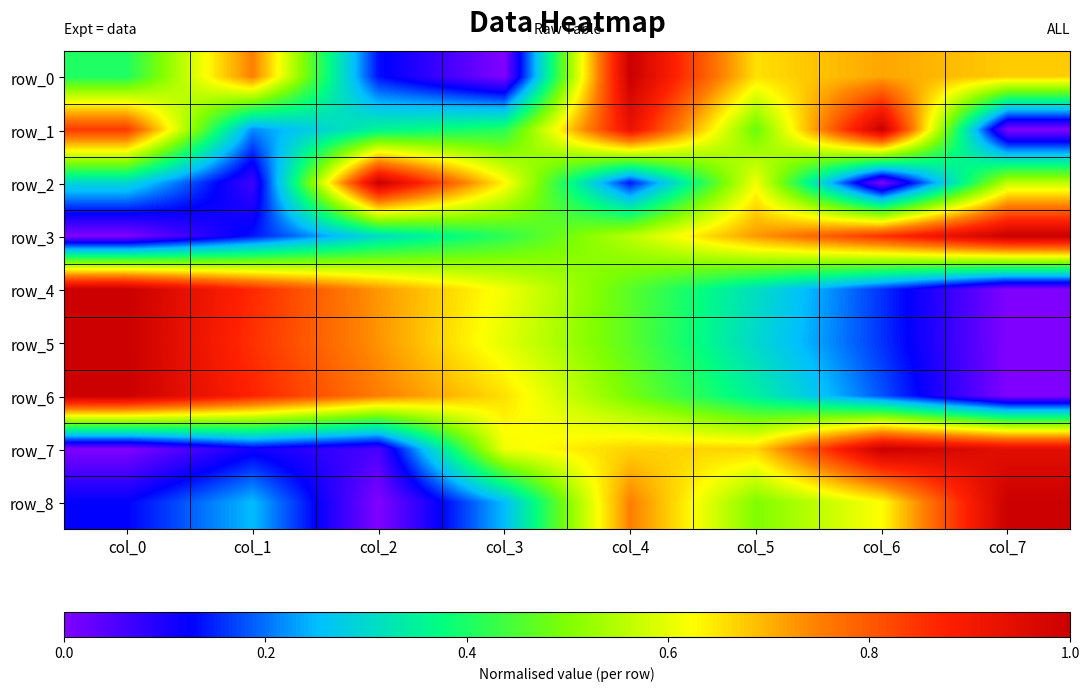

Reading left to right, what are all the values shown in this chart?

row_0: 0.4	0.8	0.1	0.0	1.0	0.7	0.7	0.7
row_1: 0.8	0.2	0.4	0.4	0.9	0.5	1.0	0.0
row_2: 0.3	0.1	1.0	0.6	0.1	0.6	0.0	0.6
row_3: 0.0	0.1	0.3	0.4	0.6	0.7	0.9	1.0
row_4: 1.0	0.9	0.7	0.6	0.5	0.3	0.2	0.0
row_5: 1.0	0.9	0.7	0.6	0.5	0.3	0.2	0.0
row_6: 1.0	0.9	0.8	0.7	0.5	0.3	0.2	0.0
row_7: 0.0	0.1	0.1	0.6	0.7	0.7	1.0	0.9
row_8: 0.1	0.3	0.0	0.3	0.7	0.5	0.6	1.0